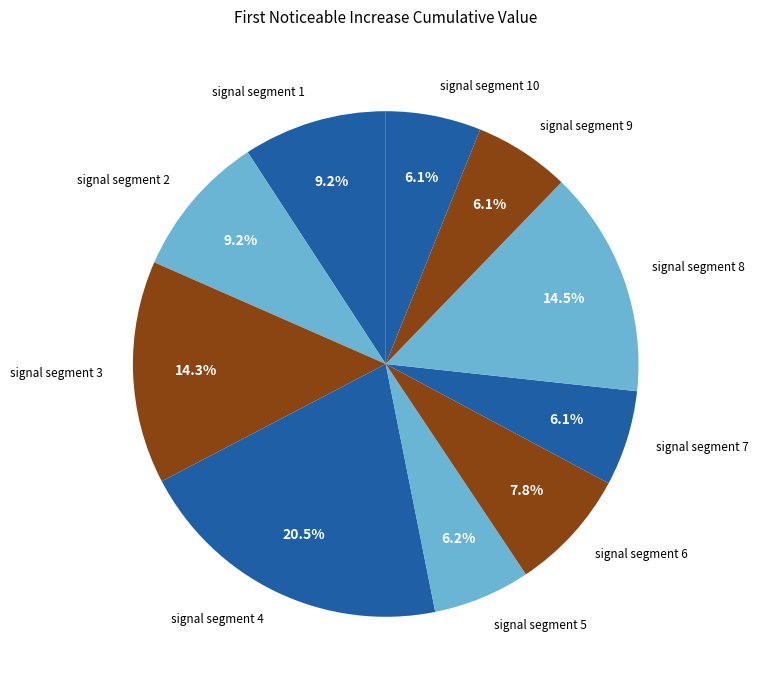

What percentage do signal segment 6 and signal segment 7 together represent?

13.9%